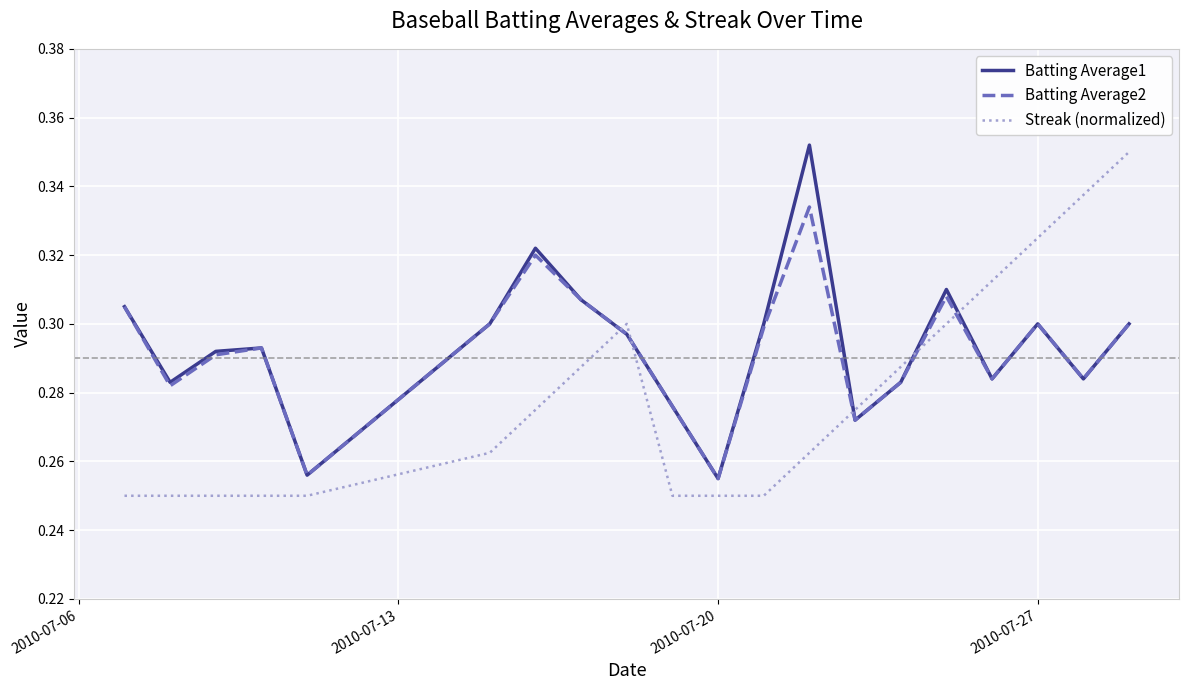

After their last crossing, which series has the higher values: Streak (normalized) or Batting Average1?

Streak (normalized)